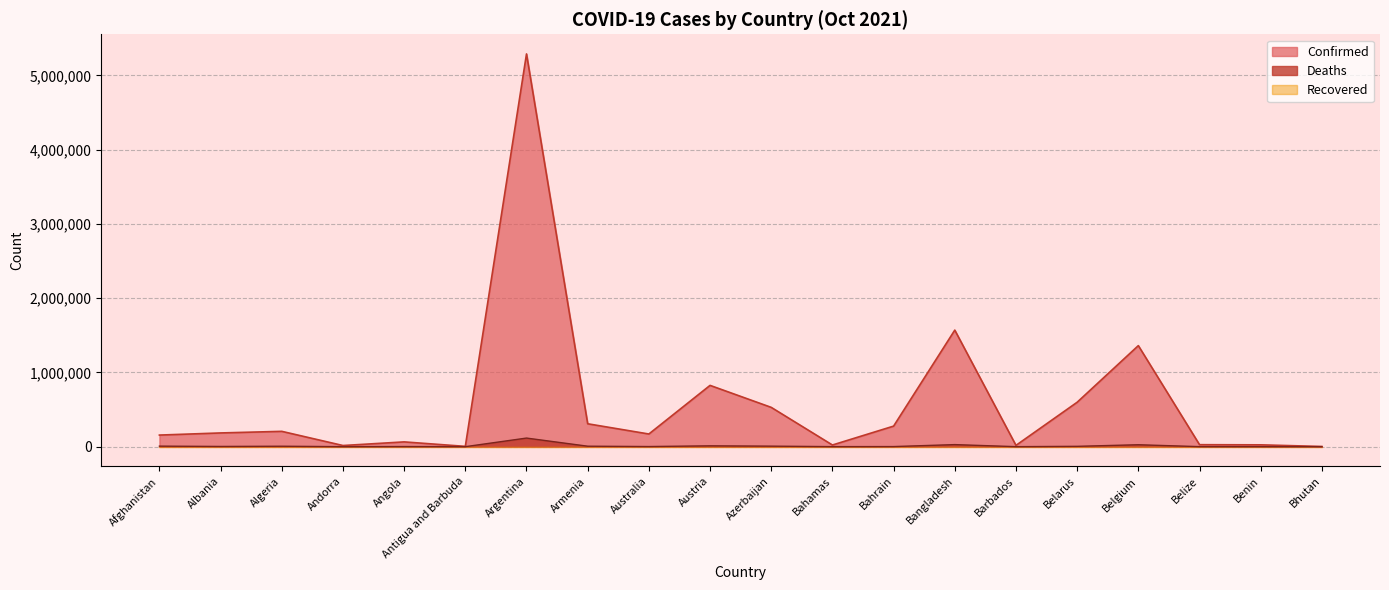

What is the difference between the second highest and second lowest values in the Confirmed series?

1565270